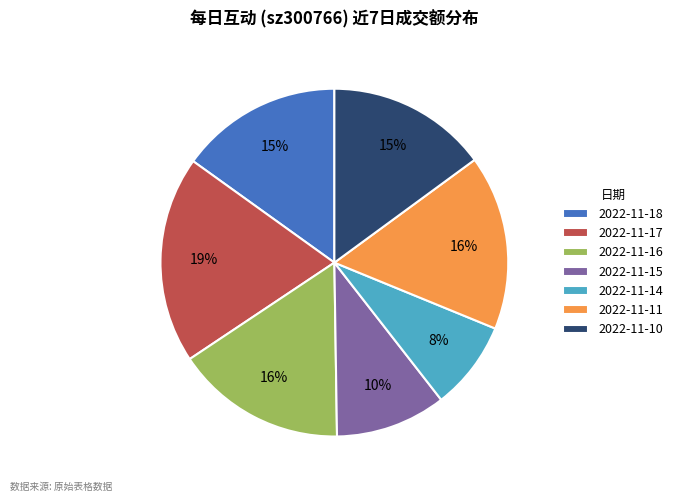

Do 2022-11-11 and 2022-11-17 together represent more than half of the pie?

No